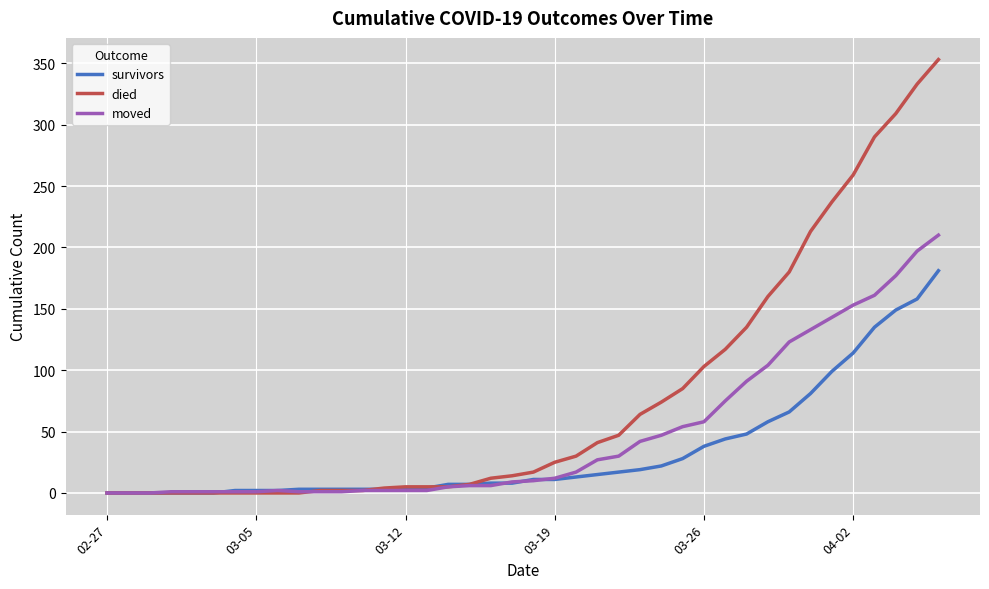

Which series has the largest total across all categories?

died